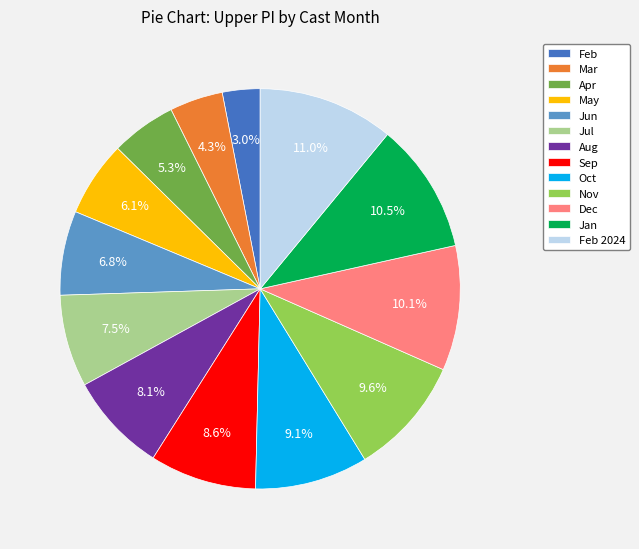

How many segments does this pie chart have?

13